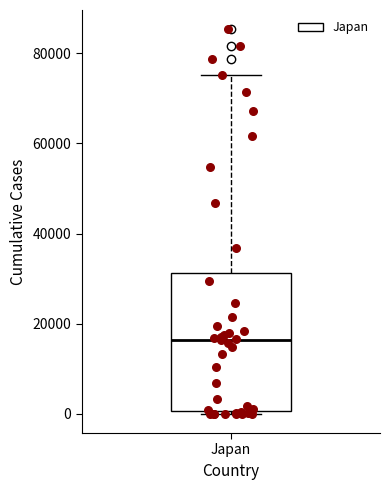

Transcribe this box plot: give where the median line is, the range the box spans, and where the two whiskers end, as read against the y-axis. The values are not printed on the chart, so give them approximately, as read against the axis.

median 16000, box 0 to 32000, whiskers 0 (just below the box's lower edge) to 76000